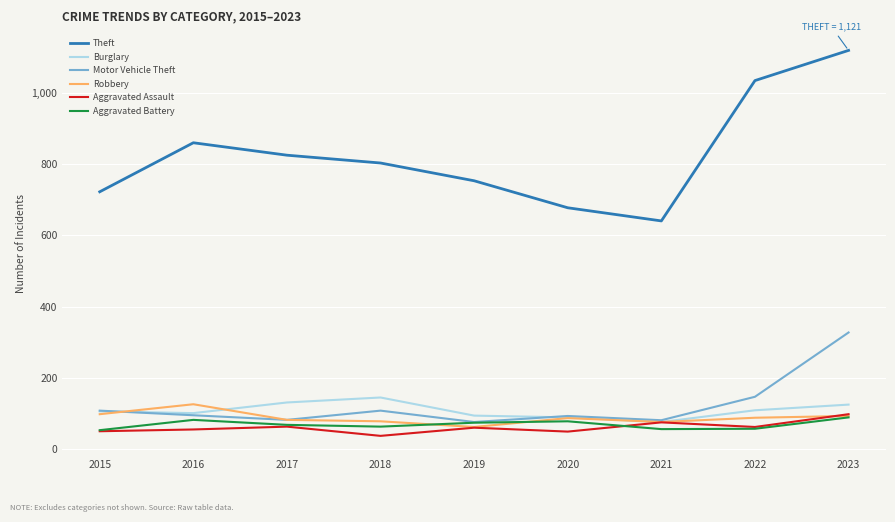

Between 2017 and 2021, which series saw the biggest shift?

Theft